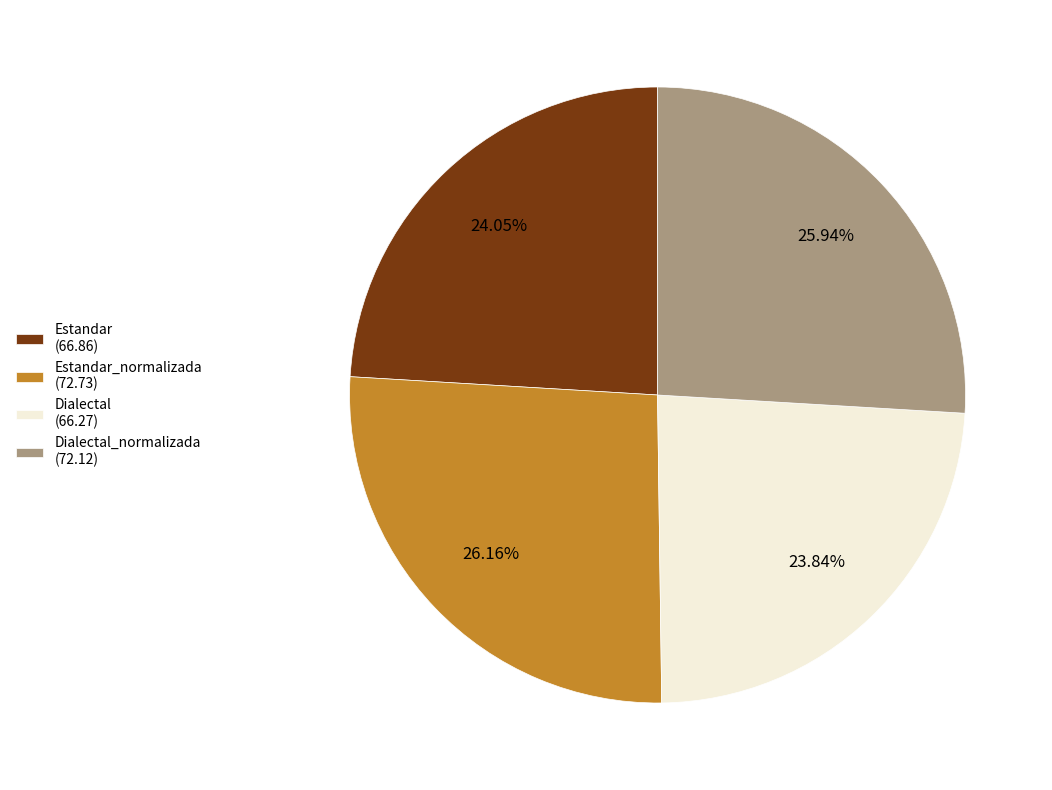

What is the ratio of the value at Estandar_normalizada (72.73) to the value at Dialectal_normalizada (72.12)?

1.0